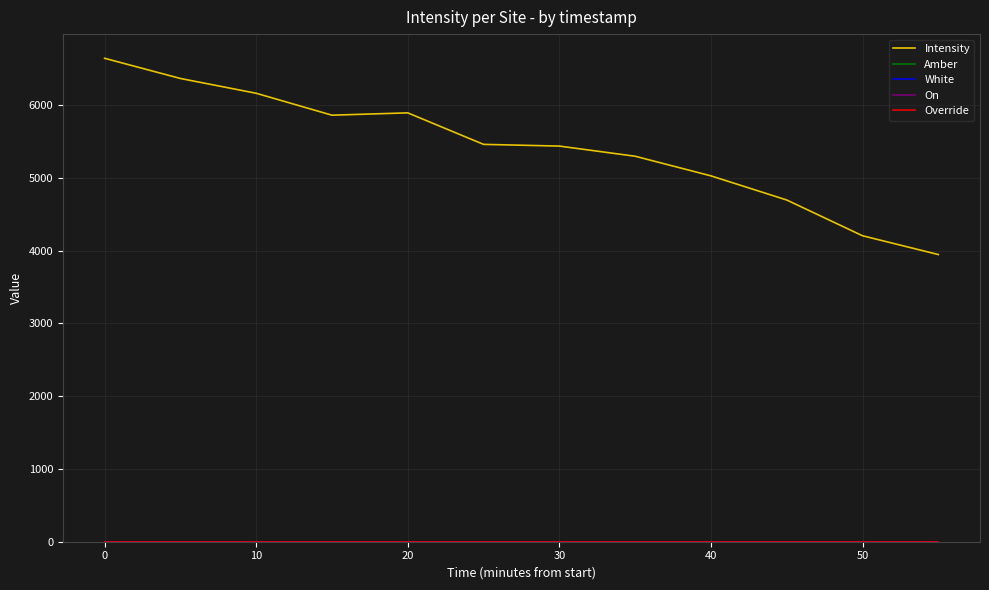

Reading left to right, transcribe all the data shown in this chart.

Intensity: 6642.4	6365.1	6161.8	5860.5	5892.6	5459.5	5436.0	5296.6	5026.9	4695.3	4204.0	3945.9
Amber: 1.0	1.0	1.0	1.0	1.0	1.0	1.0	1.0	1.0	1.0	1.0	1.0
White: 1.0	1.0	1.0	1.0	1.0	1.0	1.0	1.0	1.0	1.0	1.0	1.0
On: 0.0	0.0	0.0	0.0	0.0	0.0	0.0	0.0	0.0	0.0	0.0	0.0
Override: 0.0	0.0	0.0	0.0	0.0	0.0	0.0	0.0	0.0	0.0	0.0	0.0